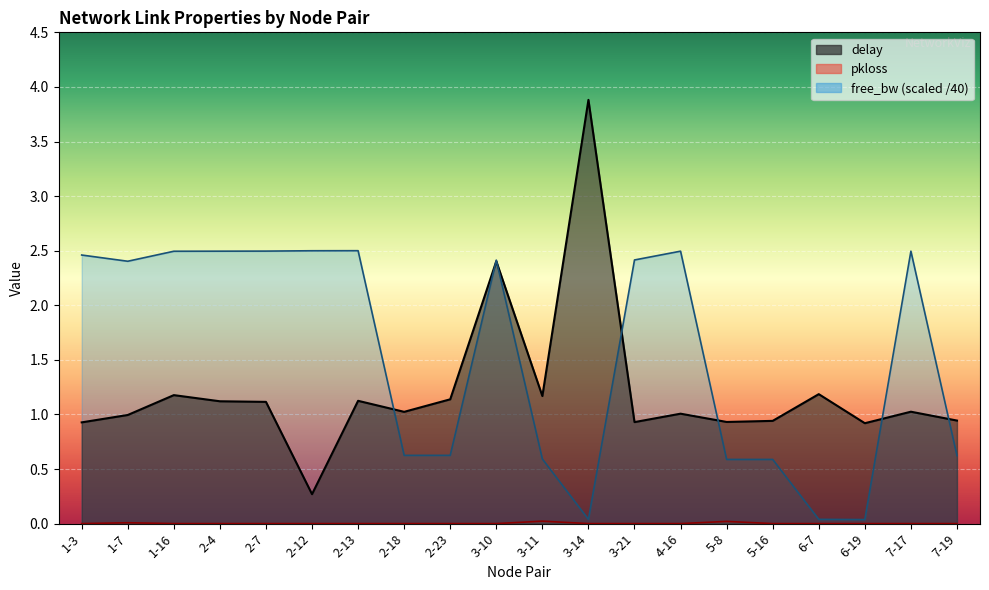

What is the difference between the second highest and minimum values in the free_bw_scaled series?

2.5